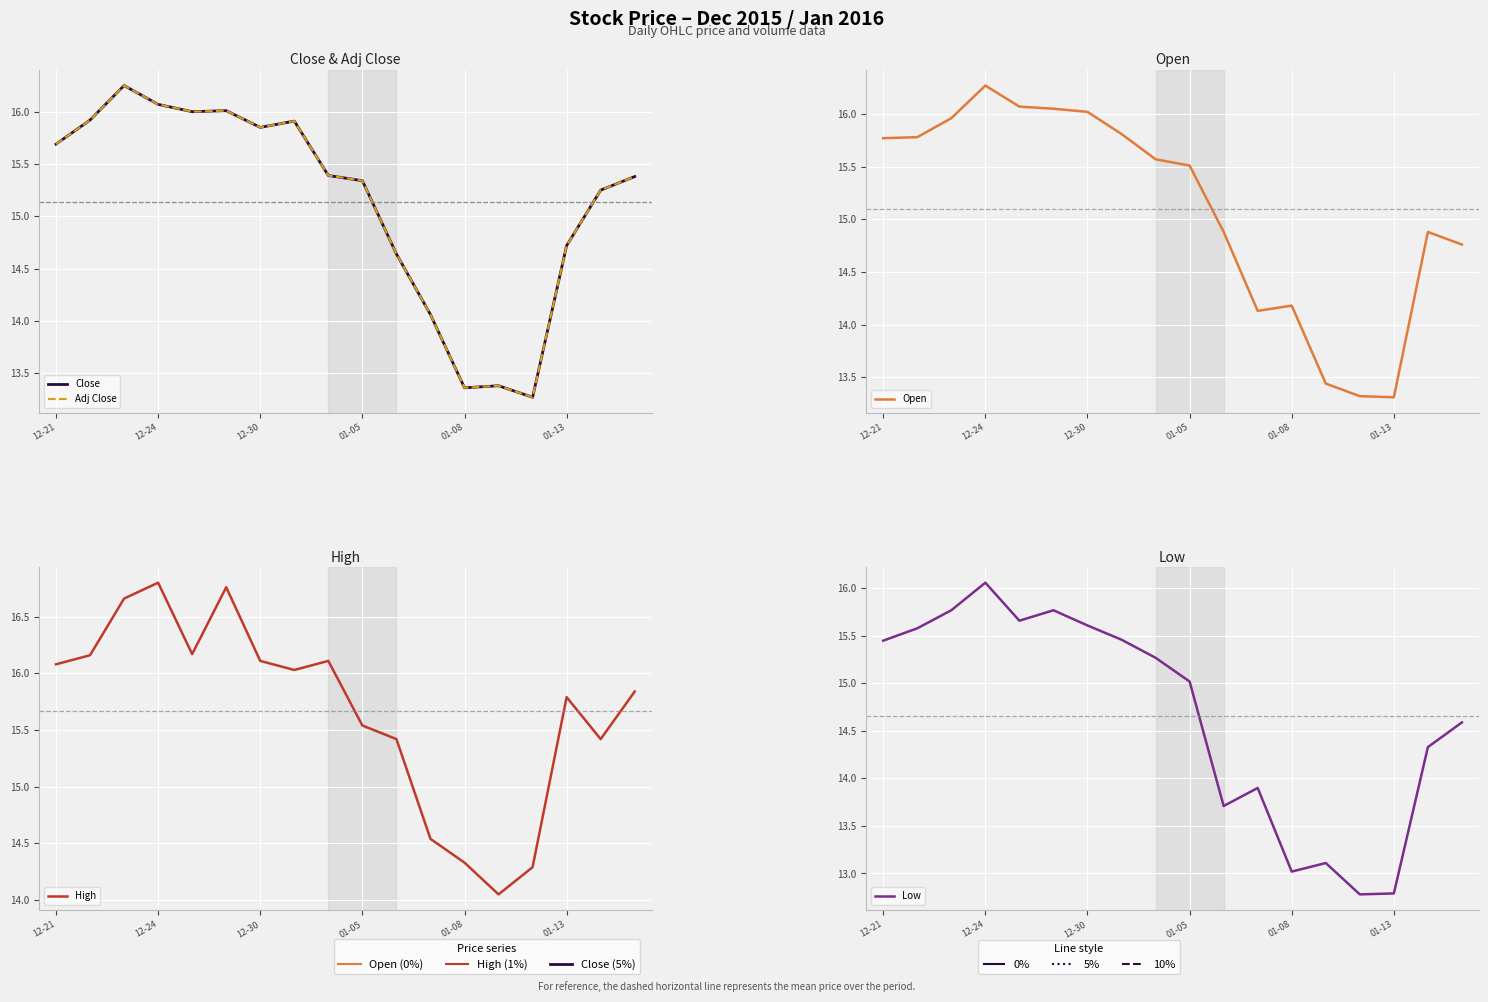

In Adj Close, how many points are lower than both neighbors (excluding endpoints)?

4